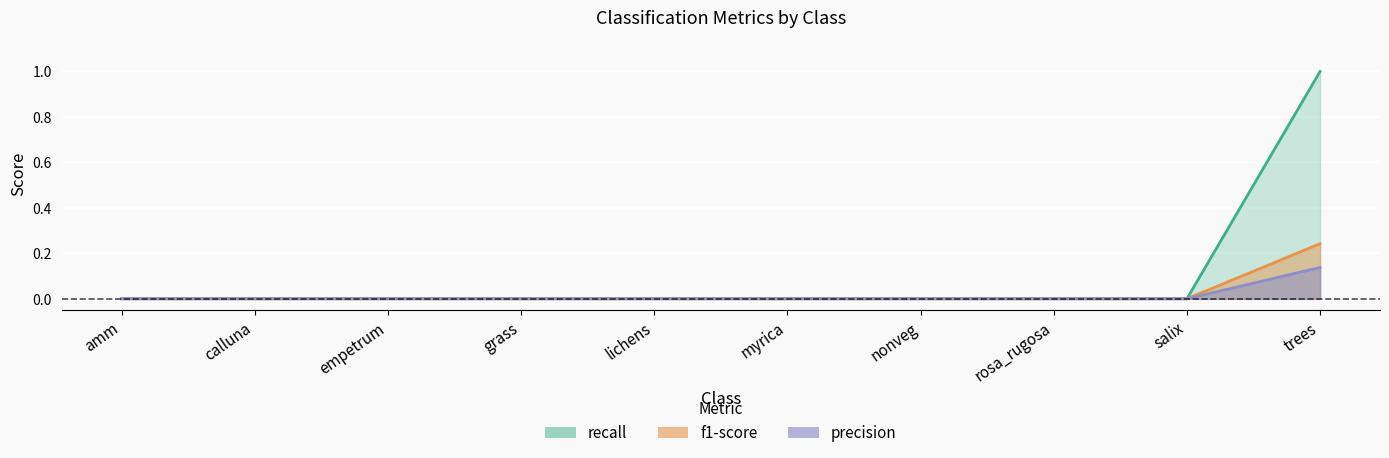

Which category has the lowest value in the recall series?

amm